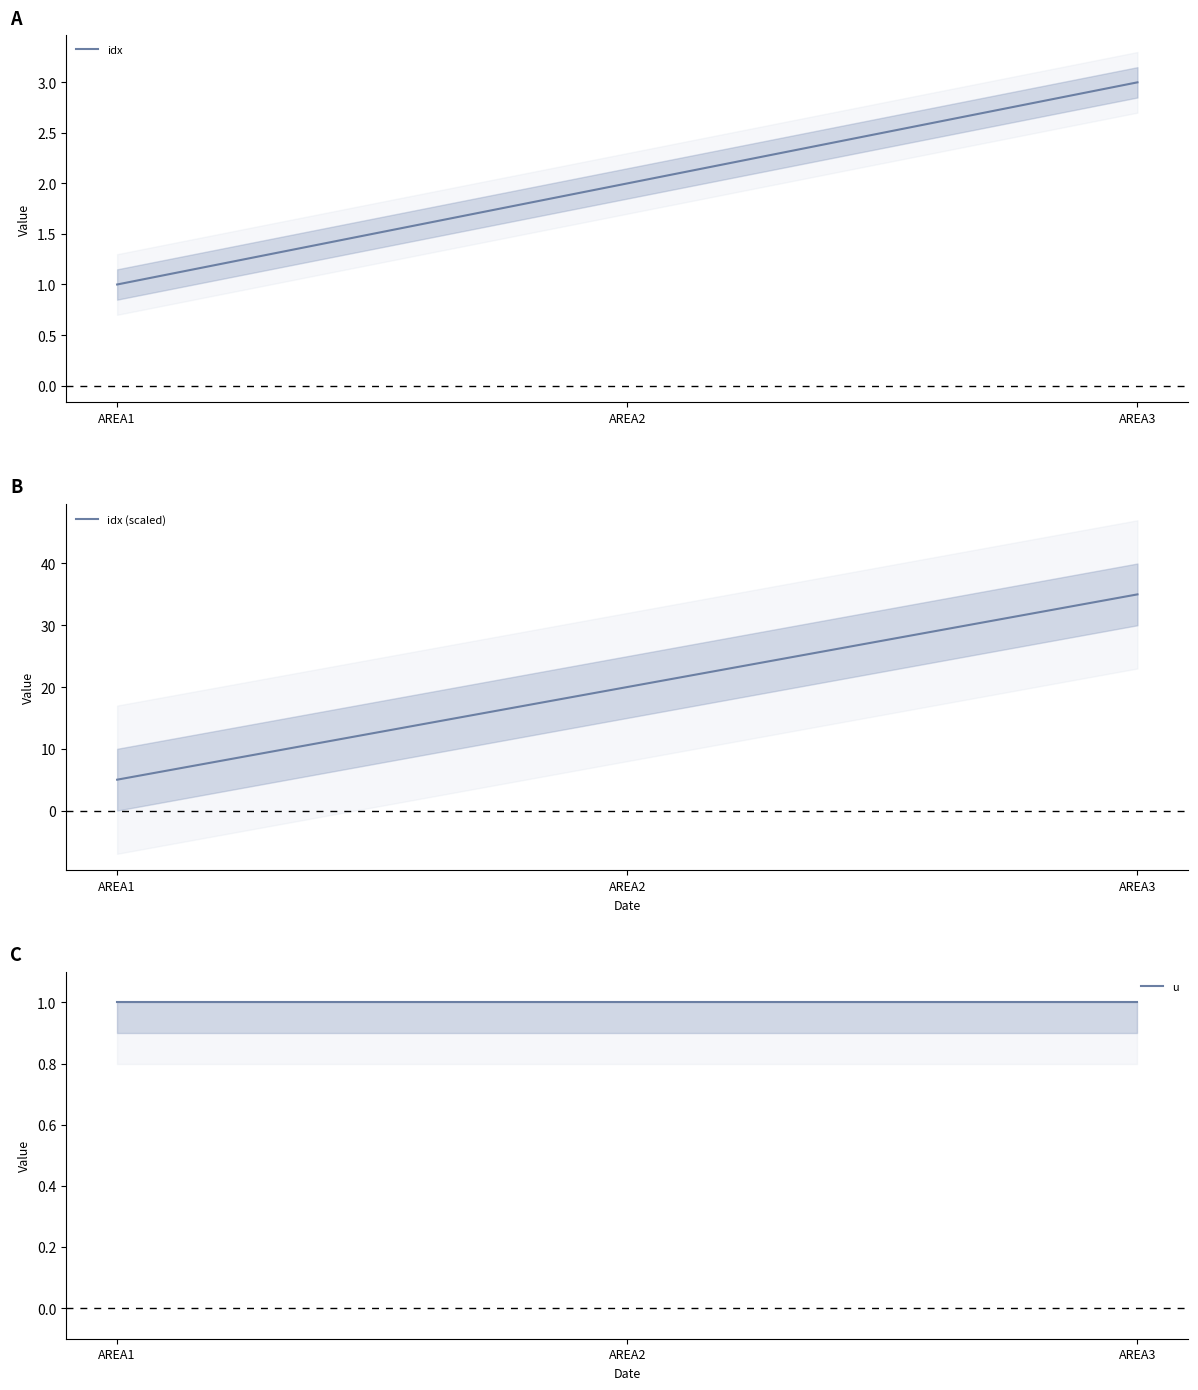

Which series changed the most between AREA1 and AREA2?

idx (scaled)